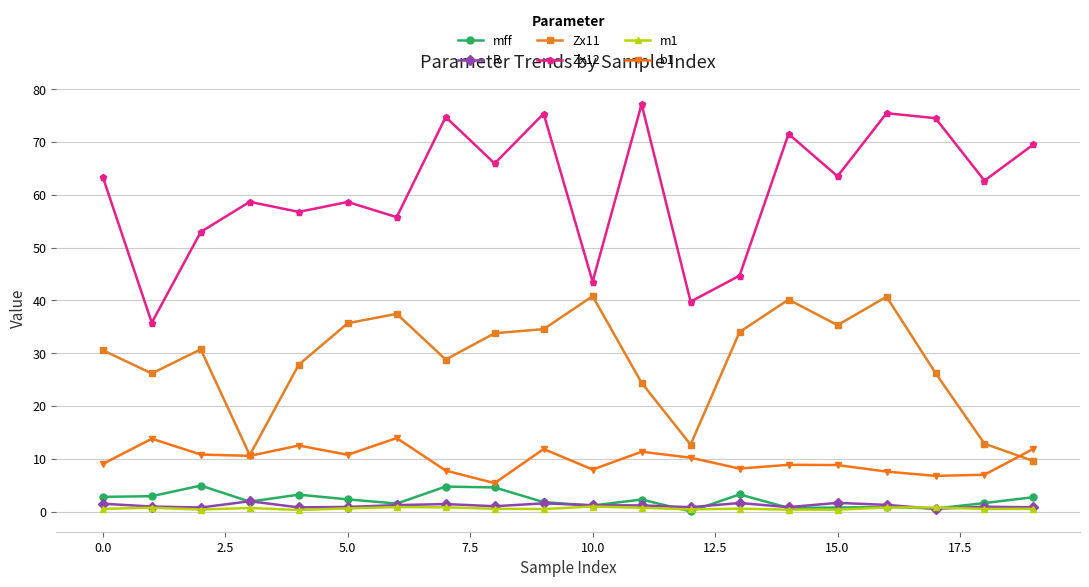

What is the value of the Zx11 point at the 14th from the left?

34.0